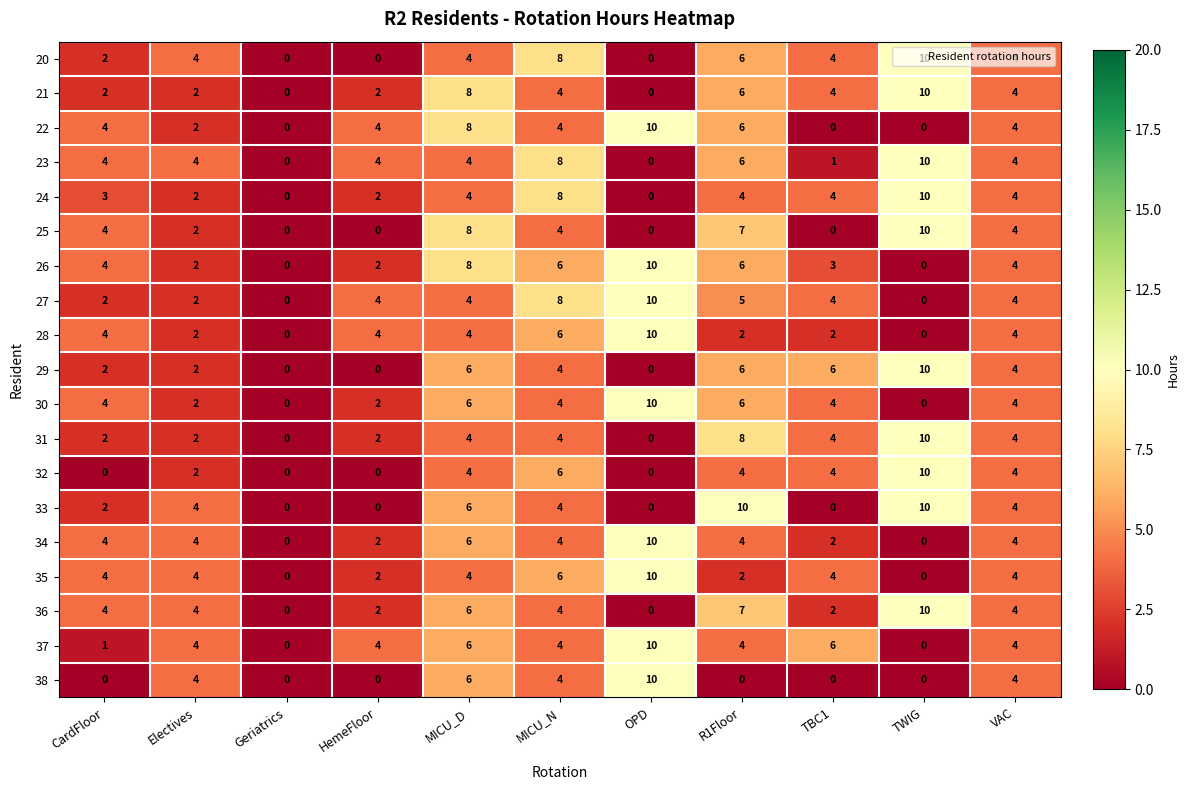

What is the sum of the 27 values at R1Floor and VAC?

9